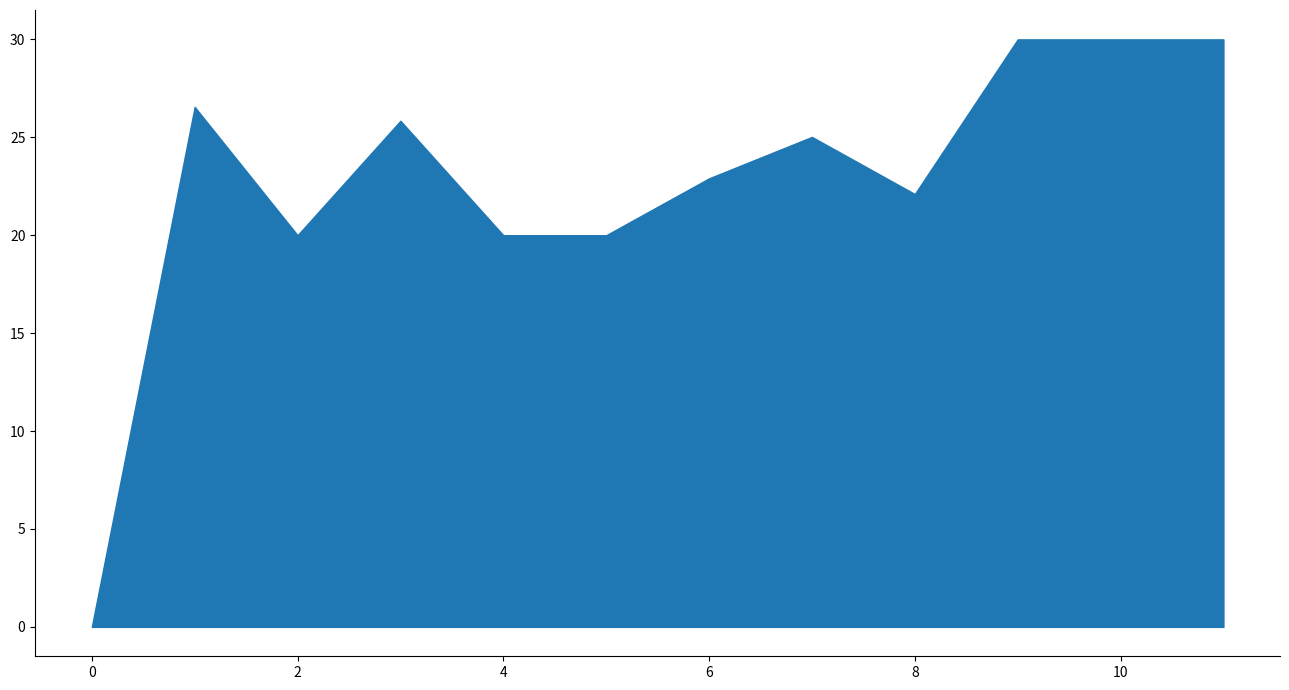

True or false: the data shows 20.2 at 9.

False